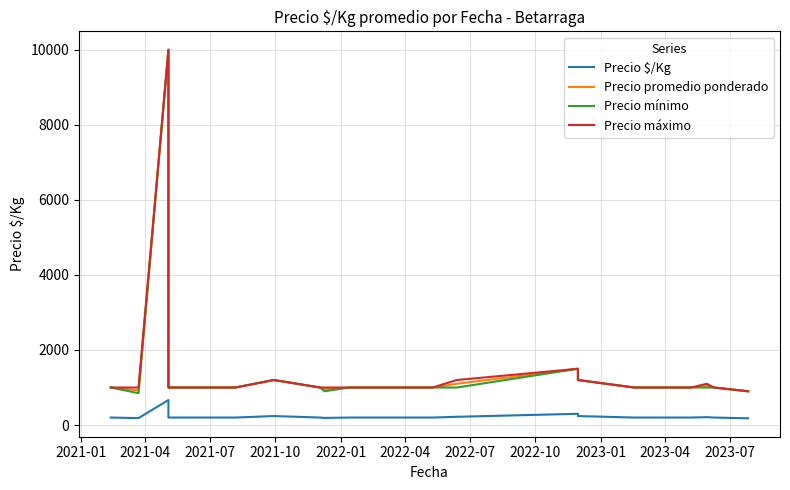

True or false: Precio $/Kg and Precio mínimo cross at least once.

False